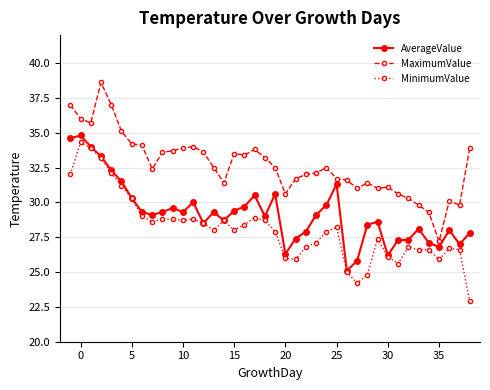

Which series has the largest total across all categories?

MaximumValue